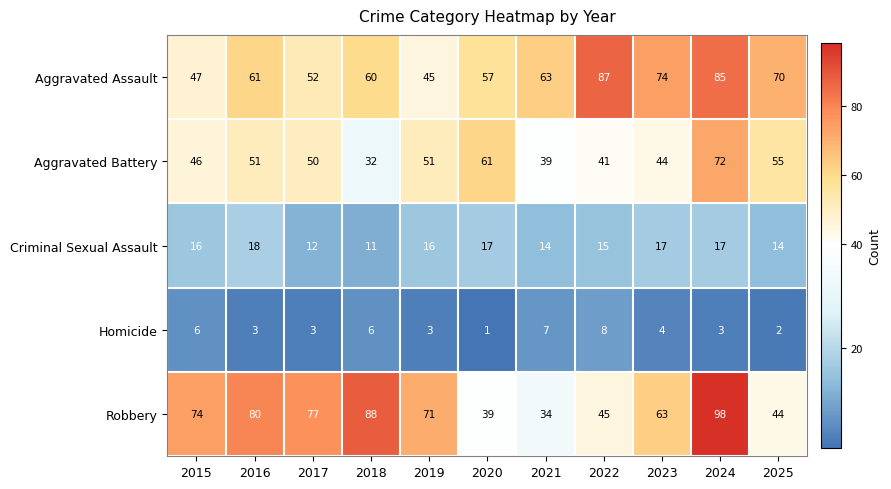

How many values in the Robbery series are below 71?

5